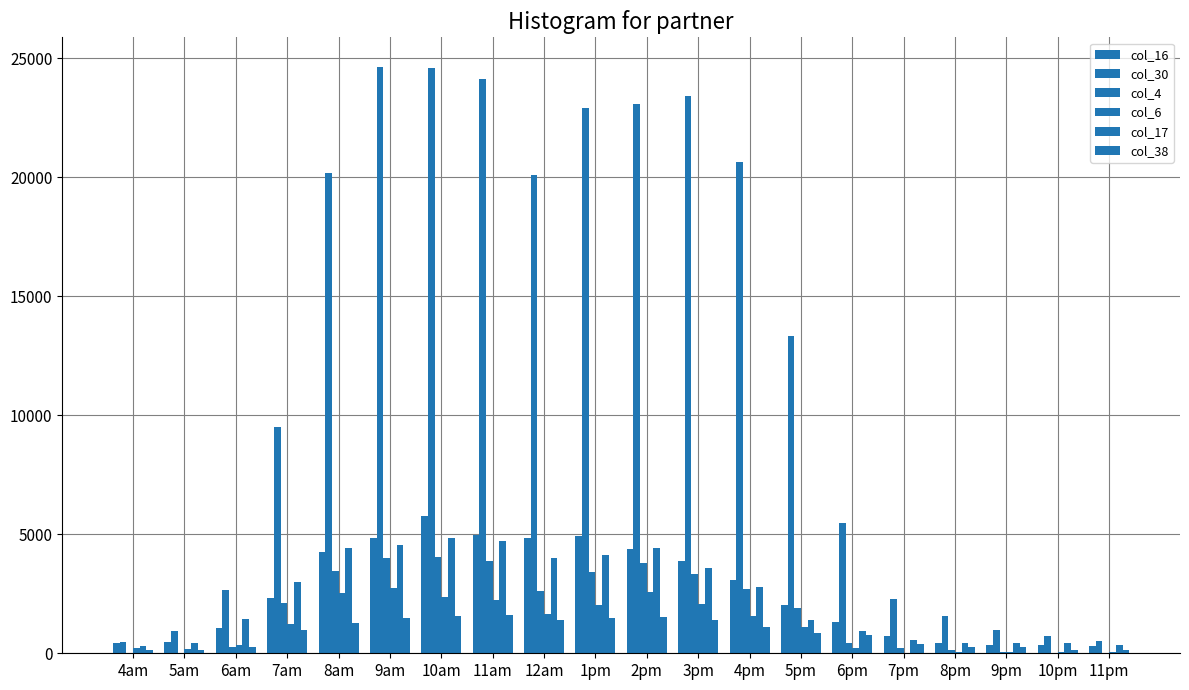

What is the minimum value for col_16?

288.1